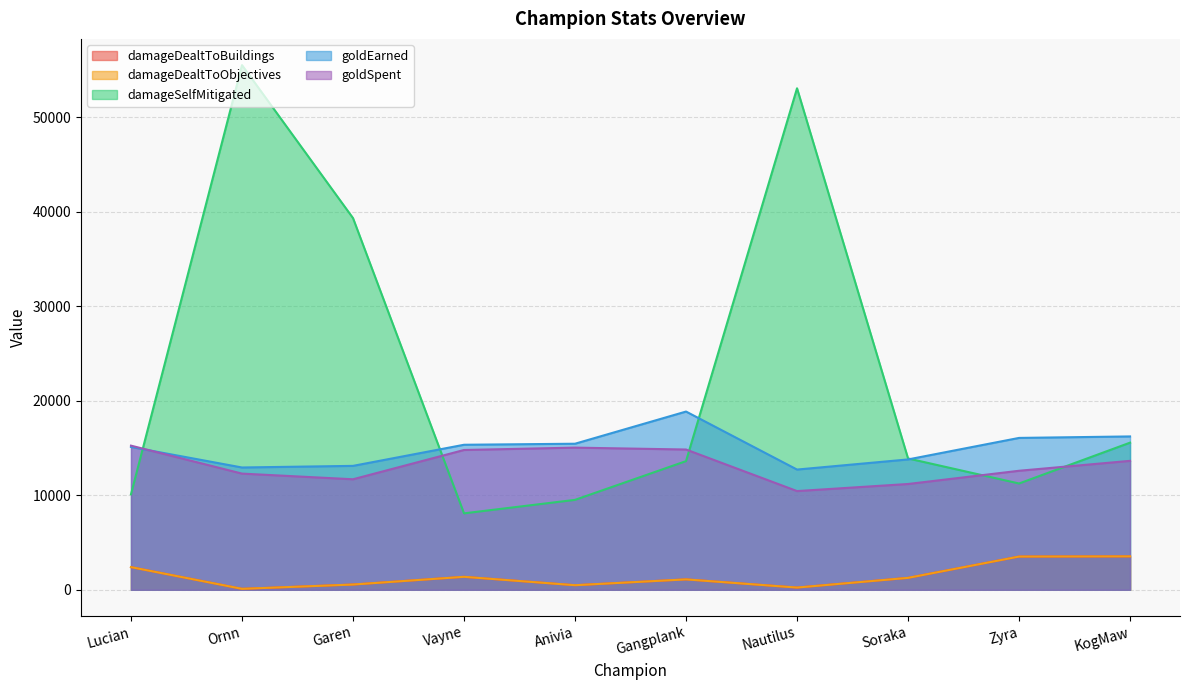

How many interior local valleys does the damageDealtToBuildings series have?

3